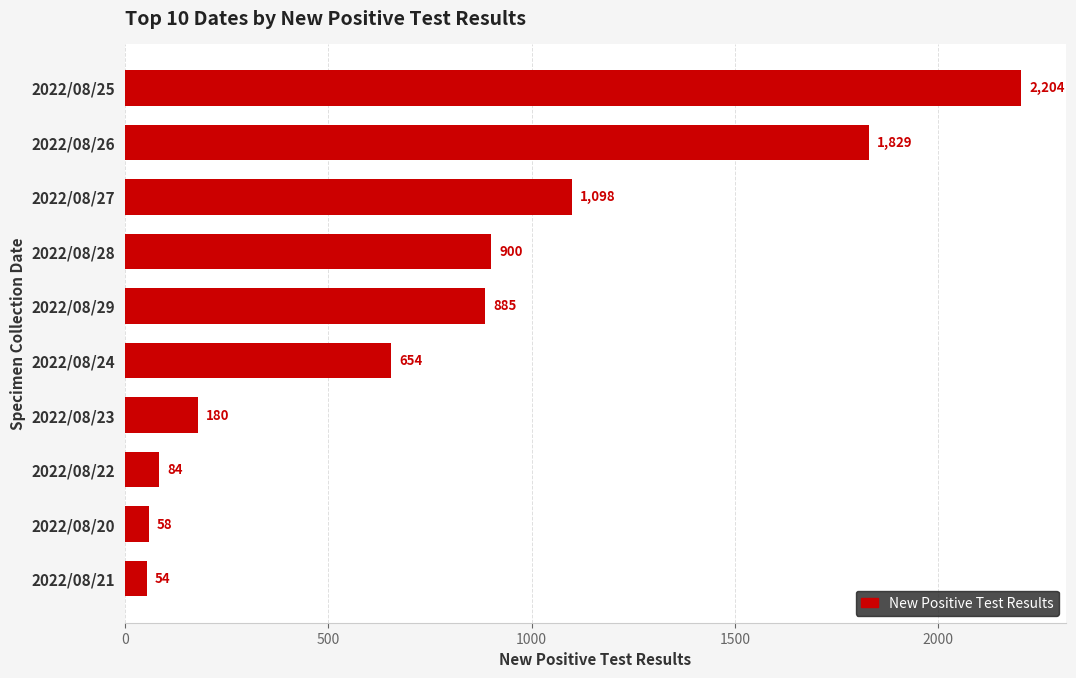

What value does the data have at 2022/08/24, to the nearest 100?

700